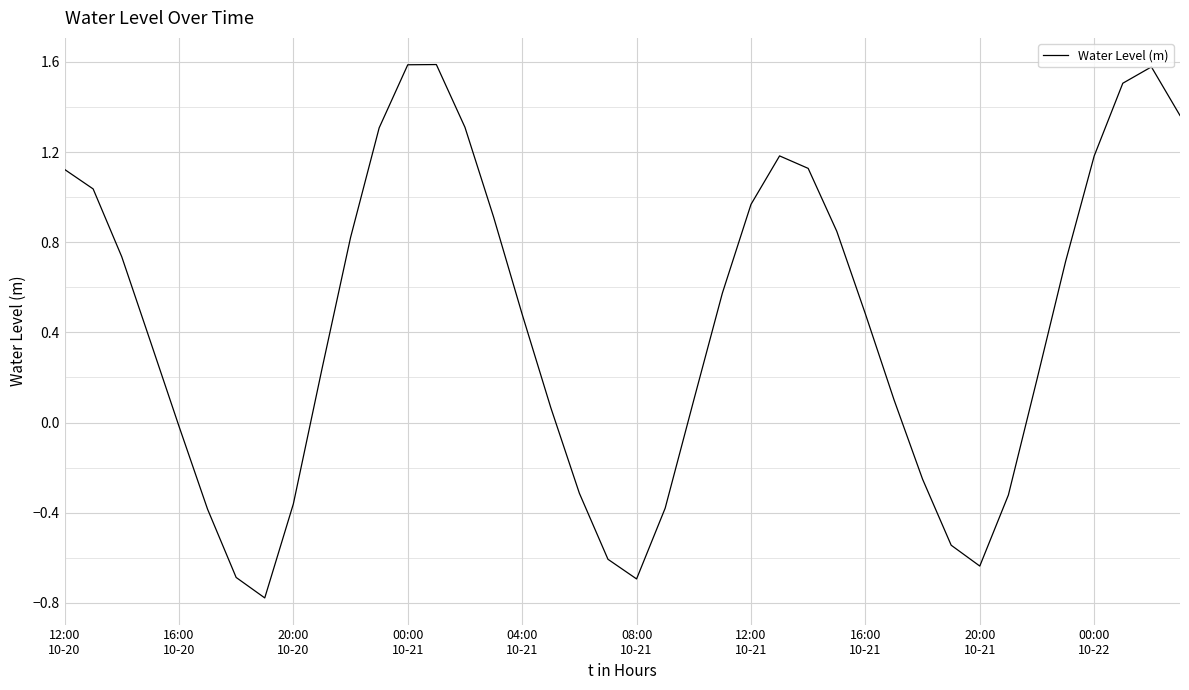

What is the greatest value displayed?

1.6